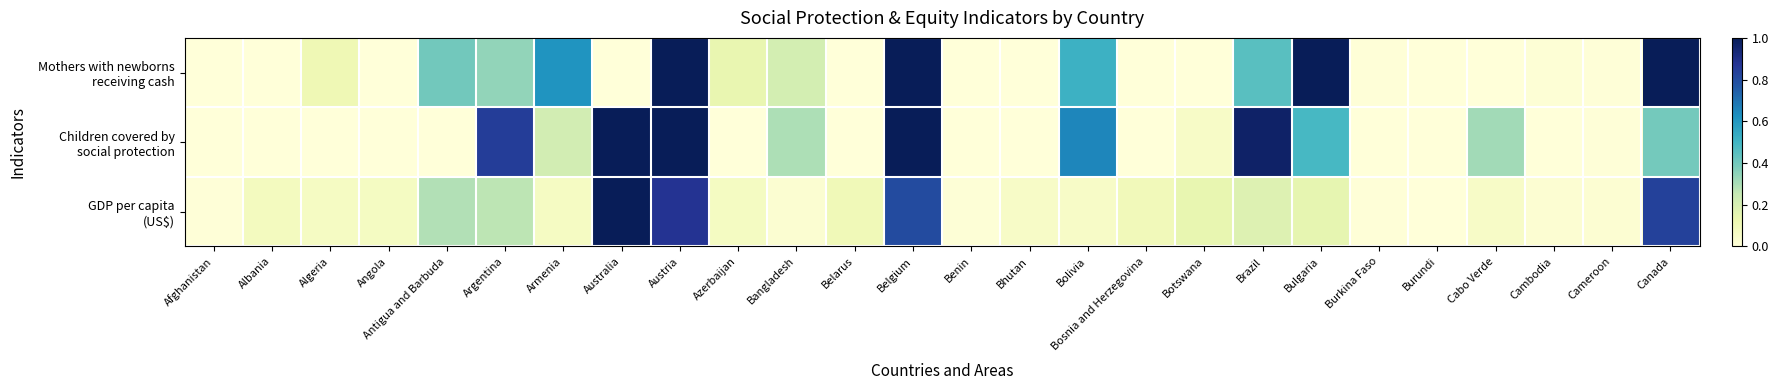

Which series changed the most between Botswana and Cabo Verde?

Children covered by social protection